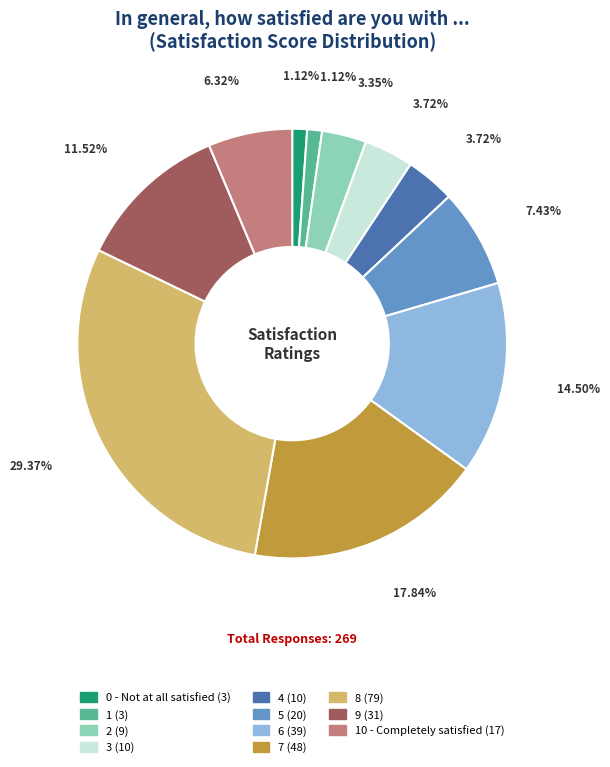

Is there a majority slice in this chart?

No